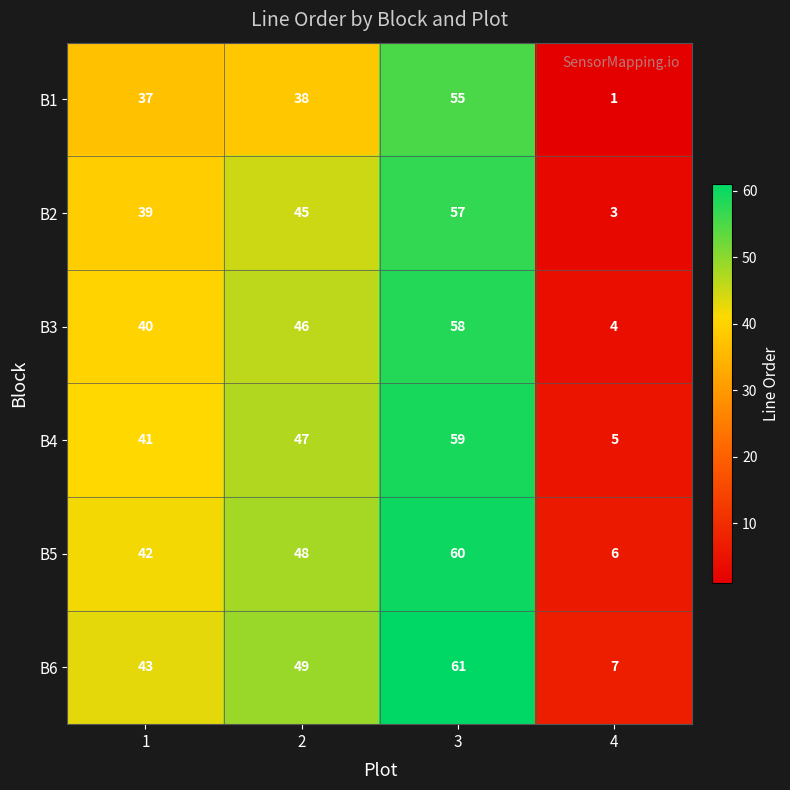

How many data points does each series have?

4